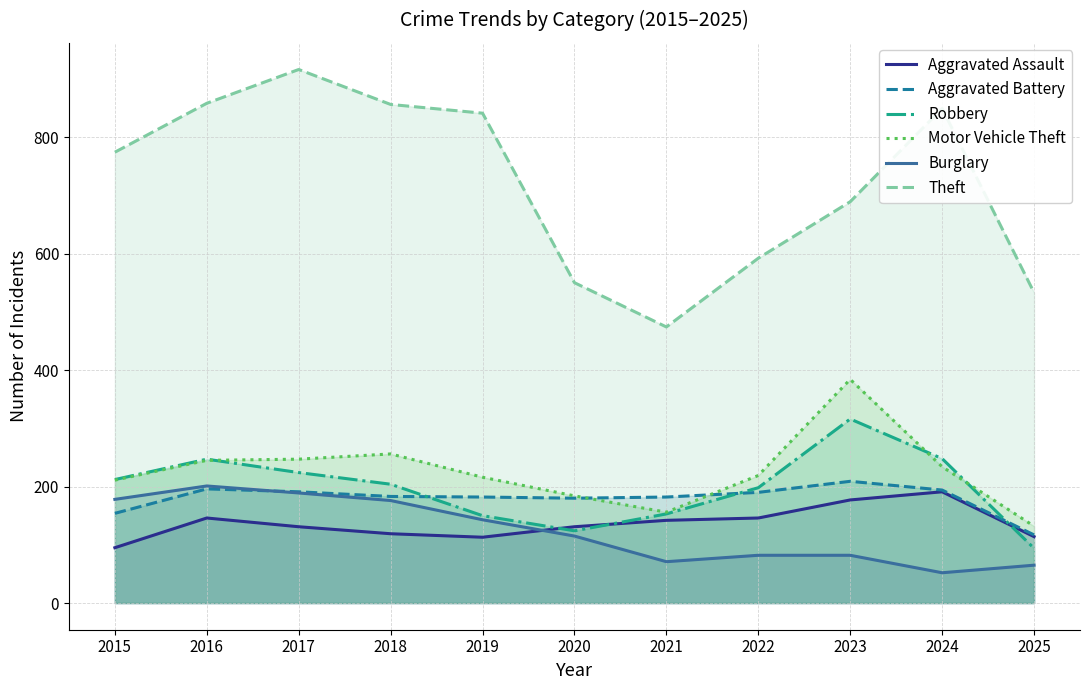

What is the minimum value for Burglary?

52